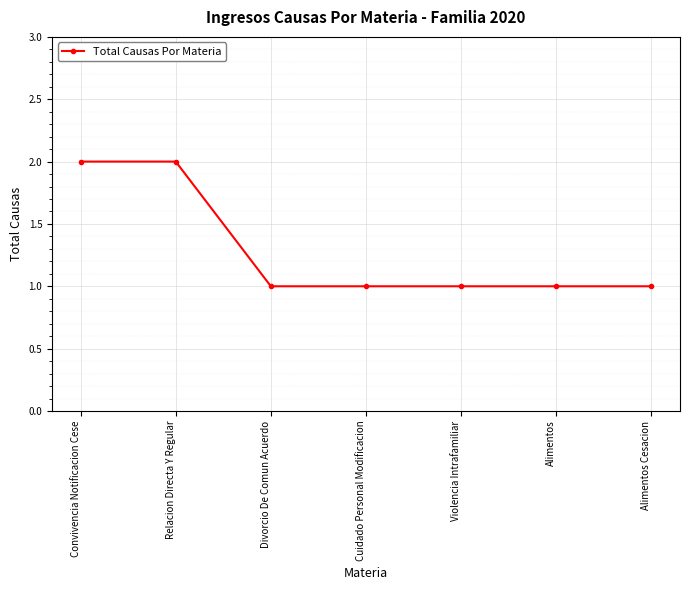

What is the label of the 5th point from the right?

Divorcio De Comun Acuerdo